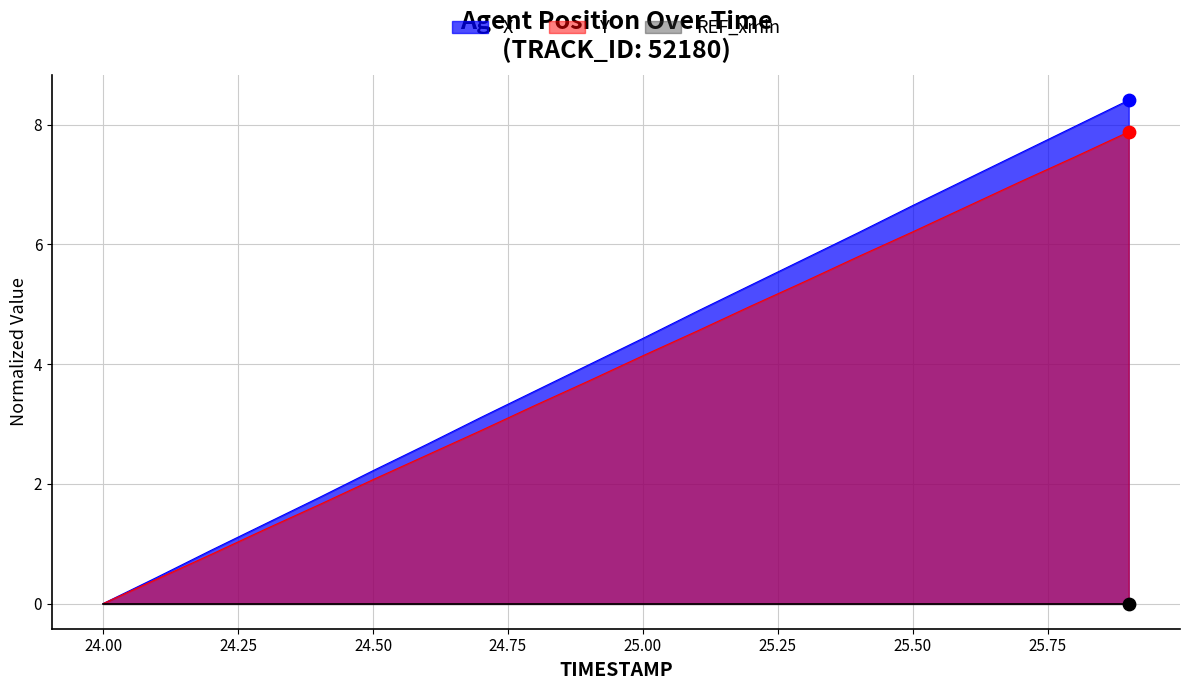

Which series has the largest Y range (max minus min)?

X